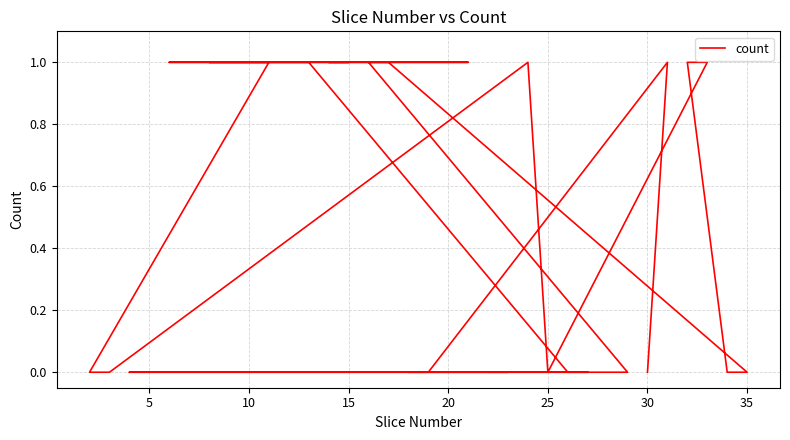

What is the label of the 22nd point from the right?

25